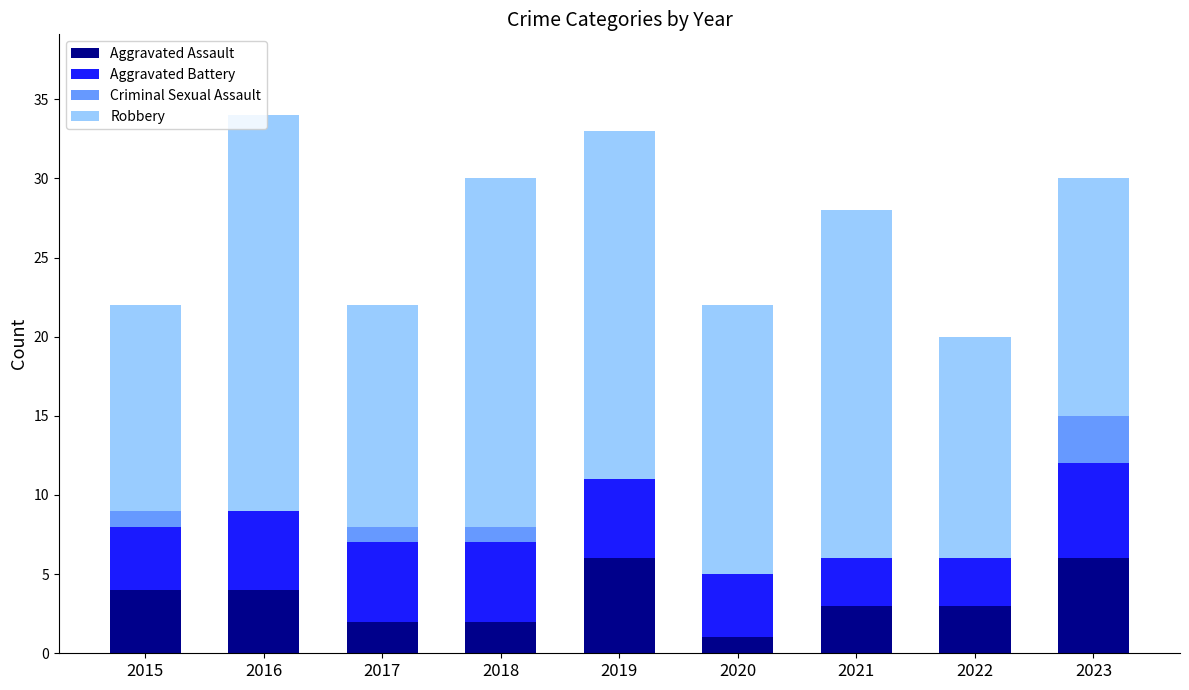

How many distinct data groups are displayed?

4